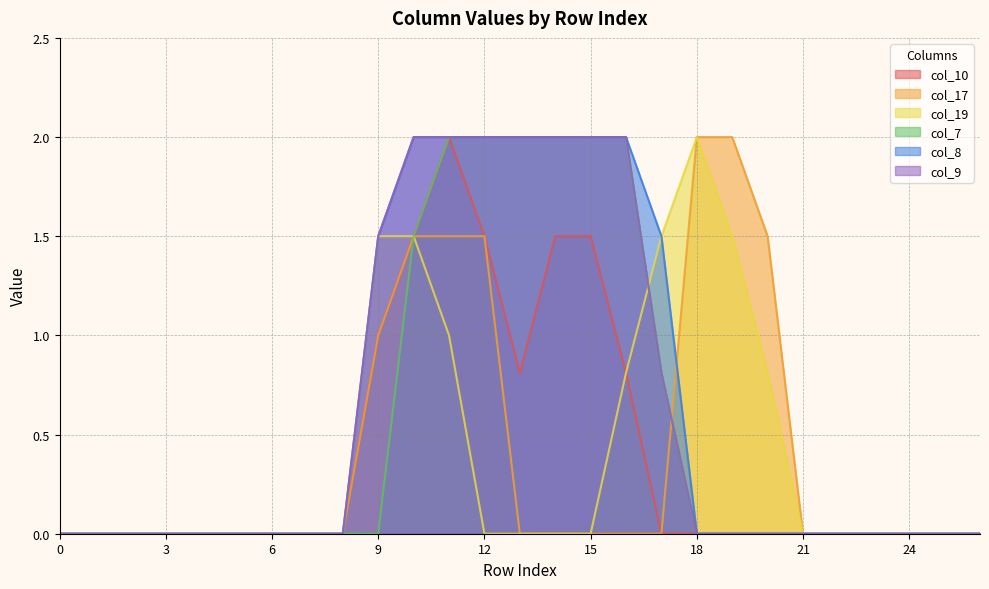

The value of col_8 at 26 is -1.2. True or false?

False